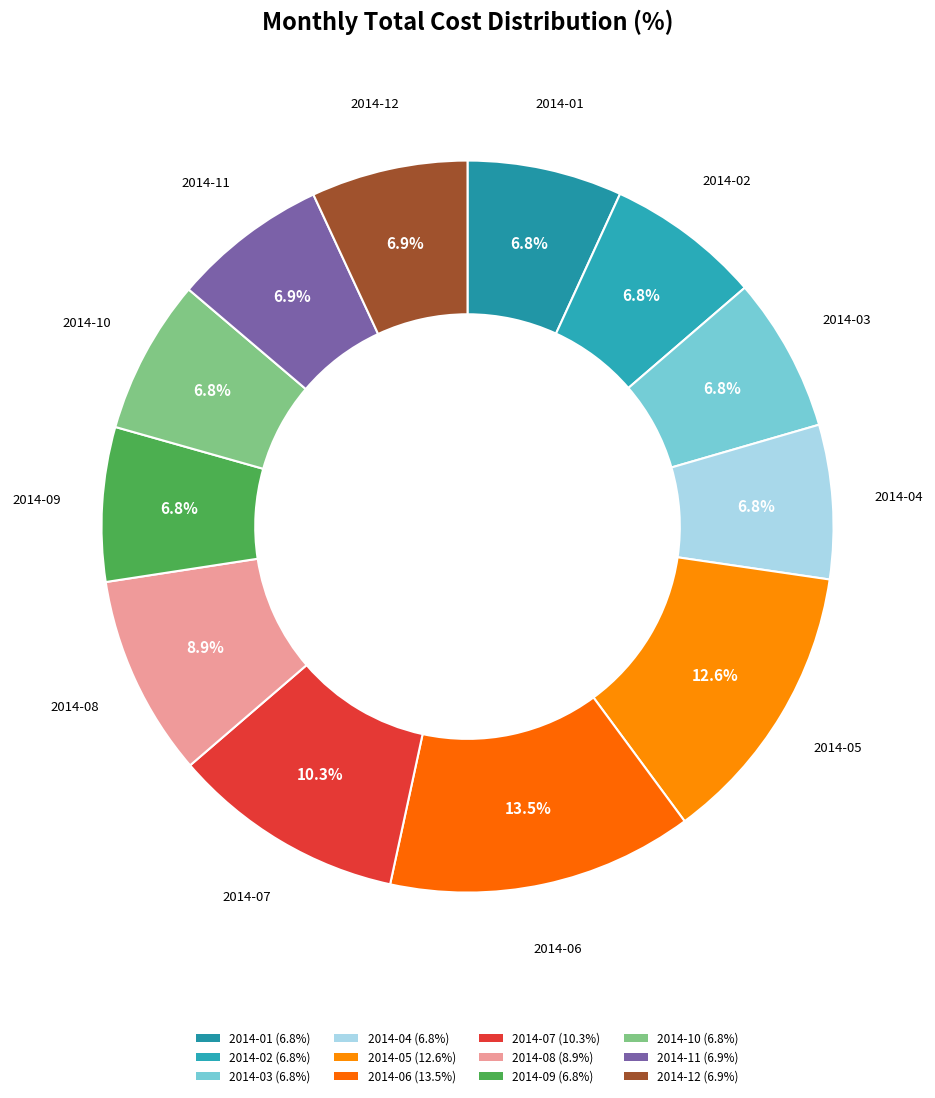

How many slices are in this pie chart?

12